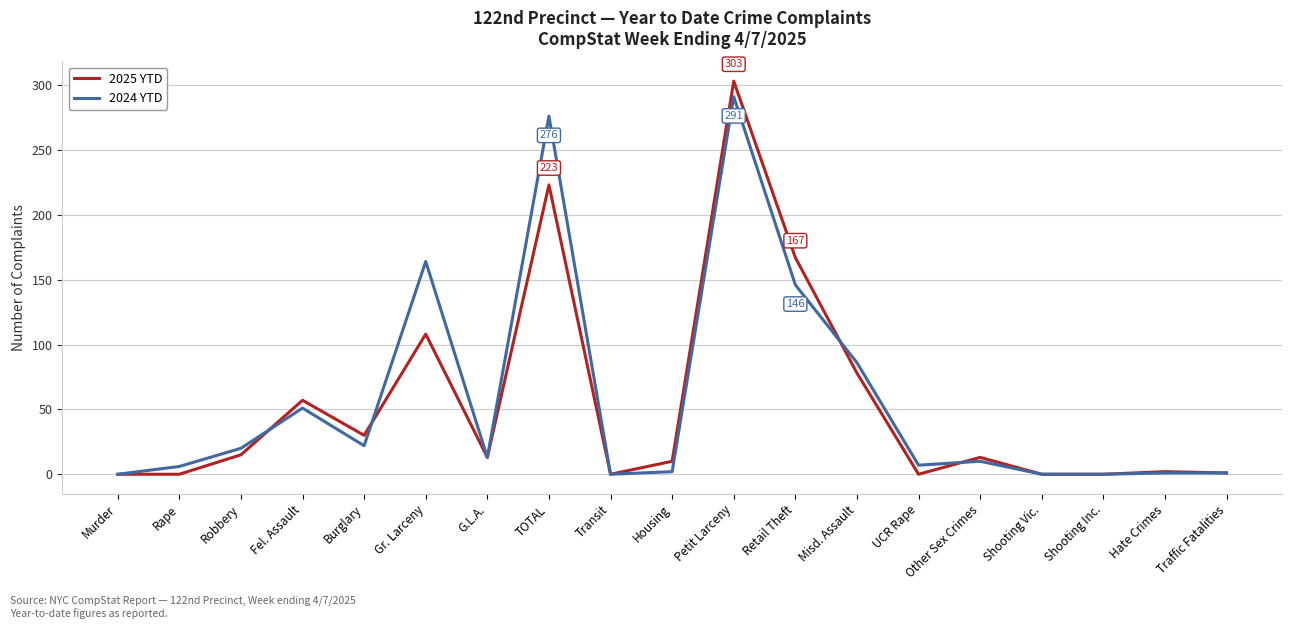

Which series has the largest total across all categories?

2024 YTD